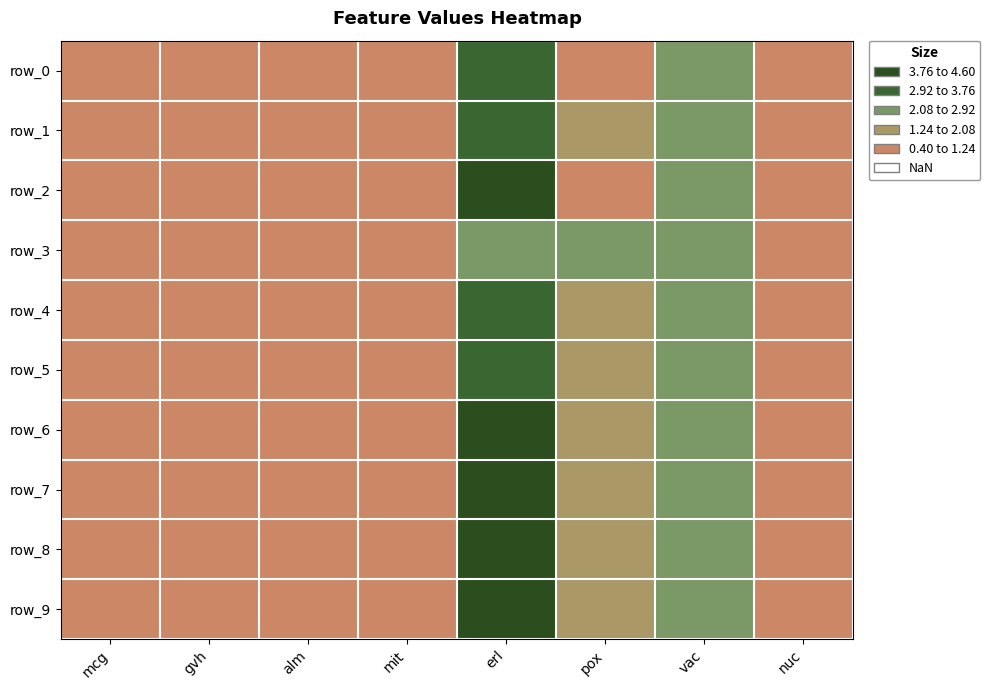

The value of row_6 at gvh is 0.5. True or false?

True